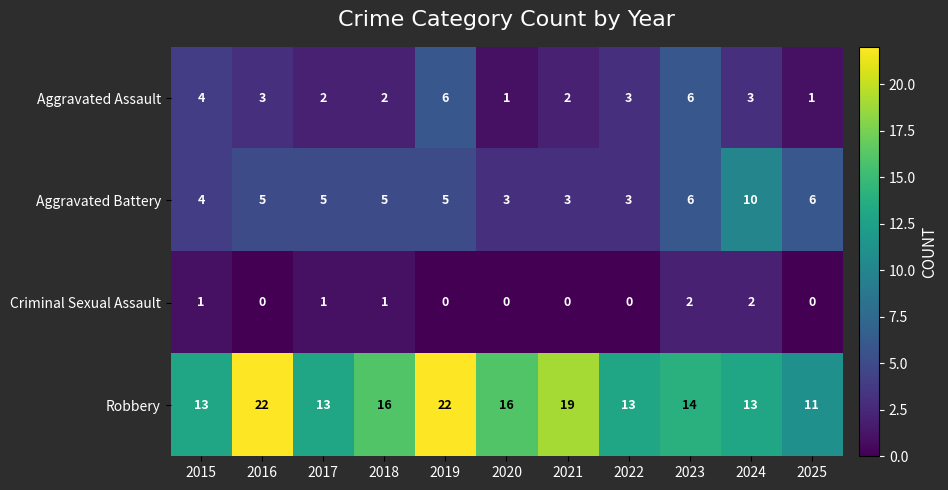

The value of Aggravated Assault at 2021 is 2. True or false?

True